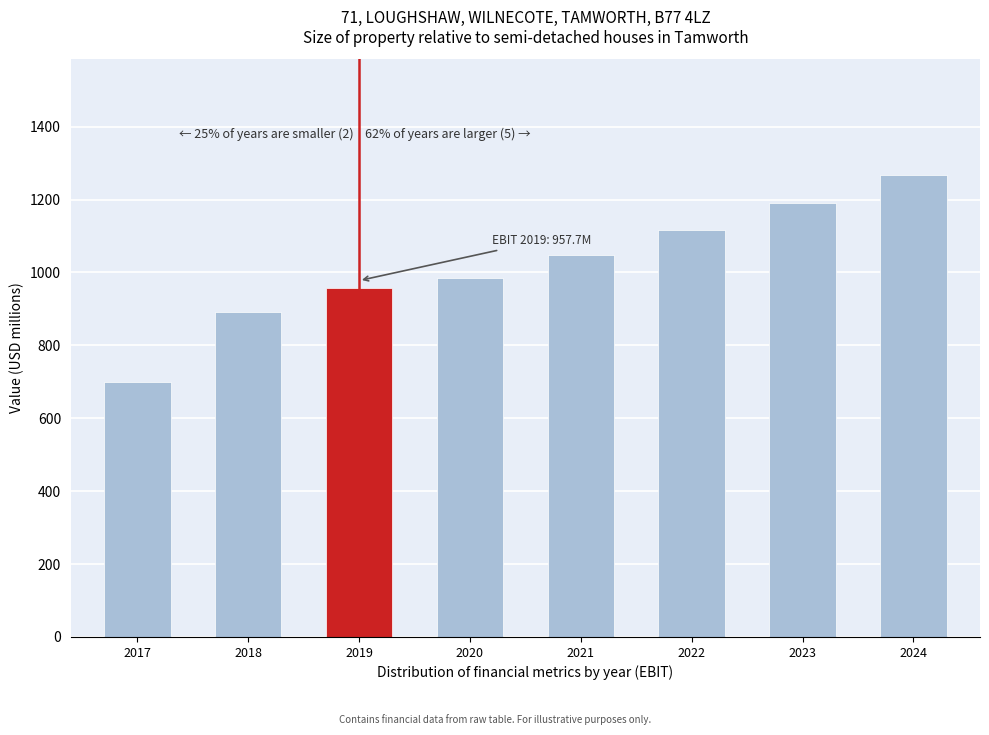

Reading left to right, what are all the values shown in this chart?

2017=699.8	2018=891.1	2019=957.7	2020=984.4	2021=1048.7	2022=1117.2	2023=1190.2	2024=1267.9